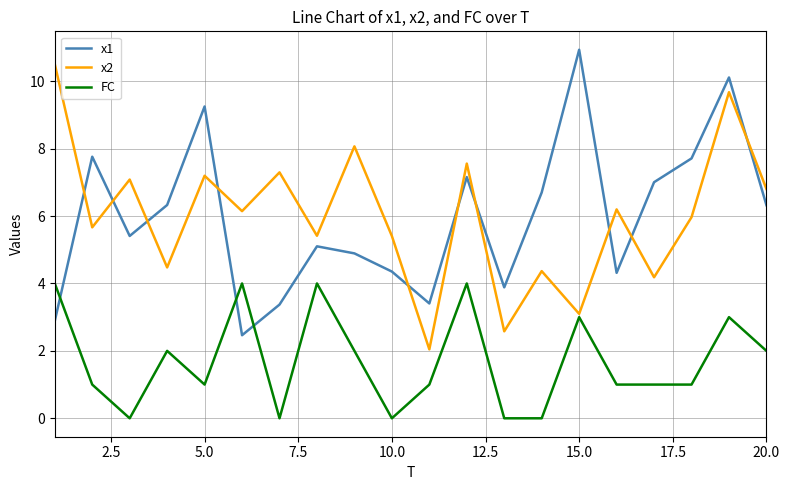

True or false: x1 and FC cross at least once.

True